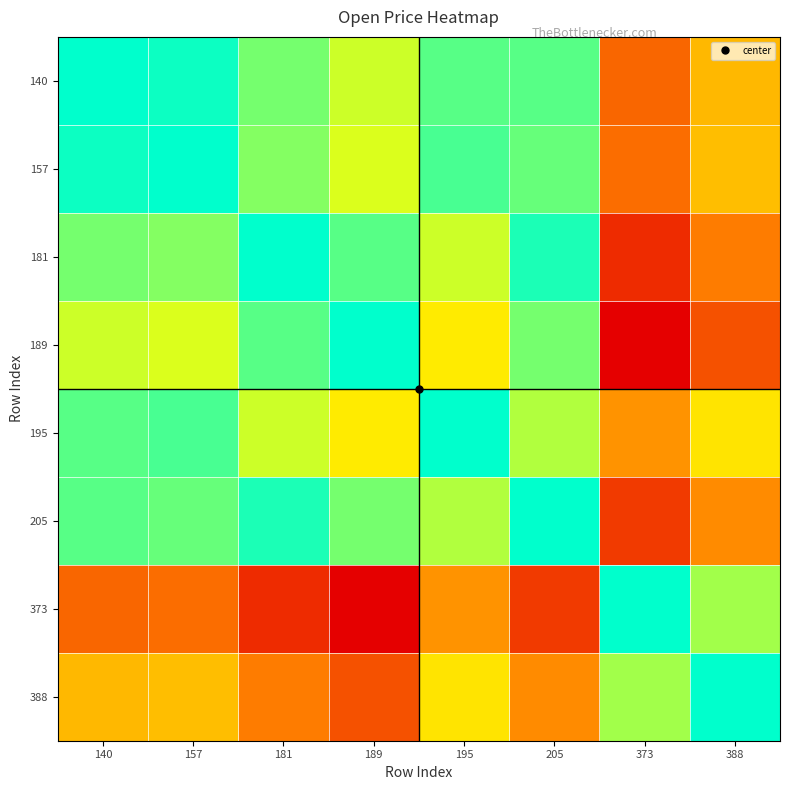

At 373, list the series in order from largest to smallest.

189, 181, 205, 140, 157, 195, 388, 373